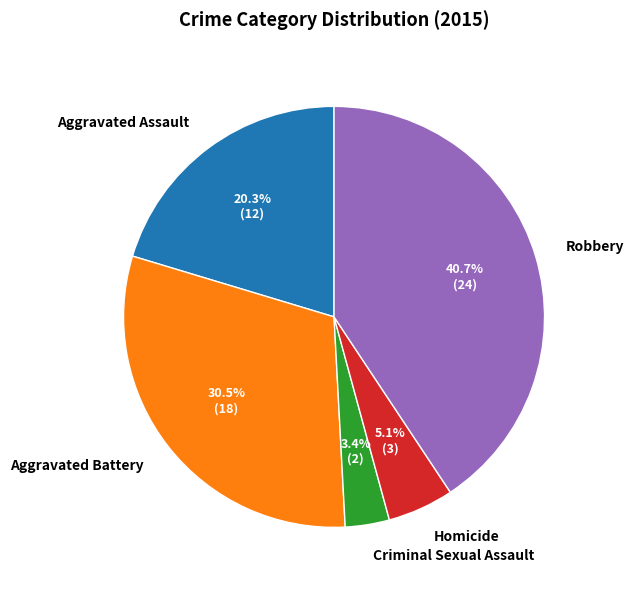

How many segments does this pie chart have?

5